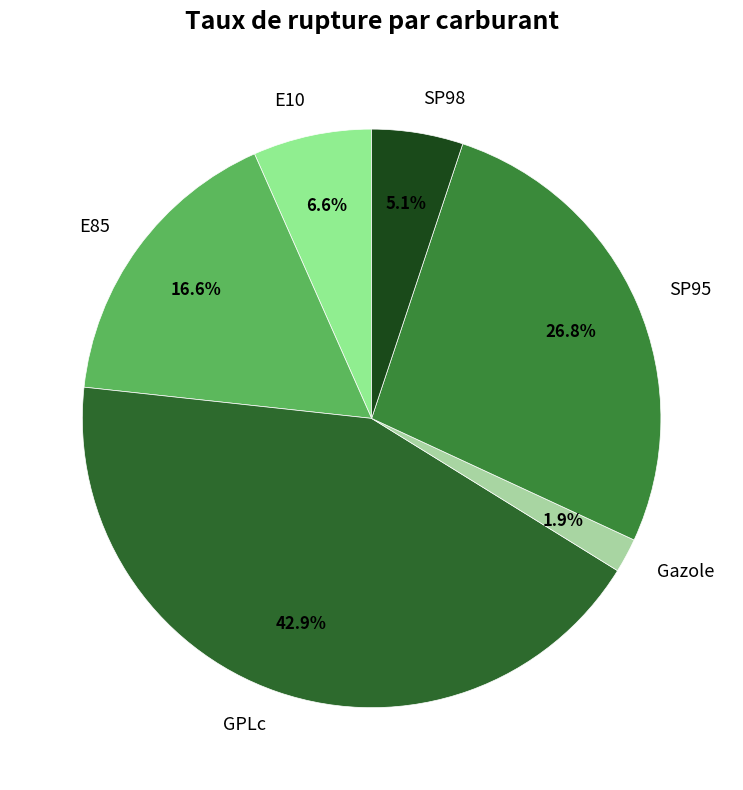

How many segments does this pie chart have?

6